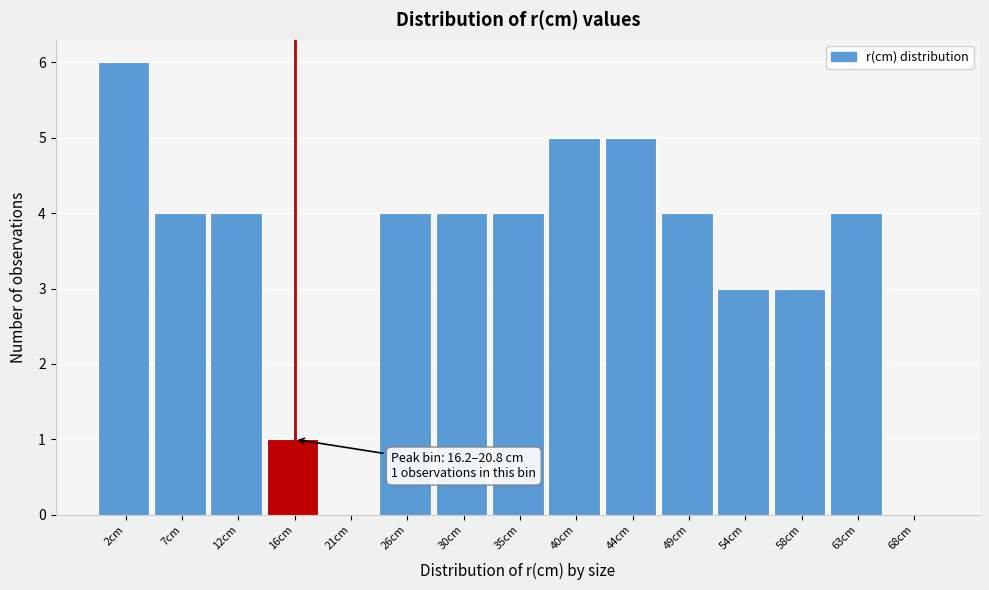

Reading left to right, list all the values displayed in this chart.

2cm=6	7cm=4	12cm=4	16cm=1	21cm=0	26cm=4	30cm=4	35cm=4	40cm=5	44cm=5	49cm=4	54cm=3	58cm=3	63cm=4	68cm=0